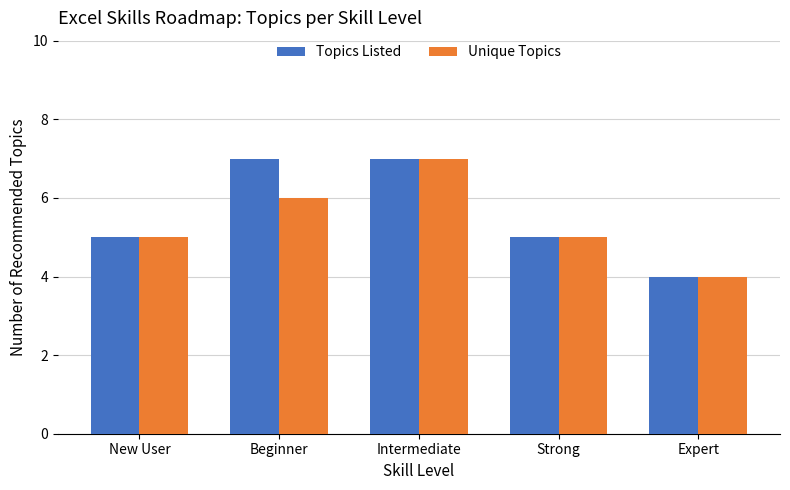

The Unique Topics series shows 5 at New User. True or false?

True